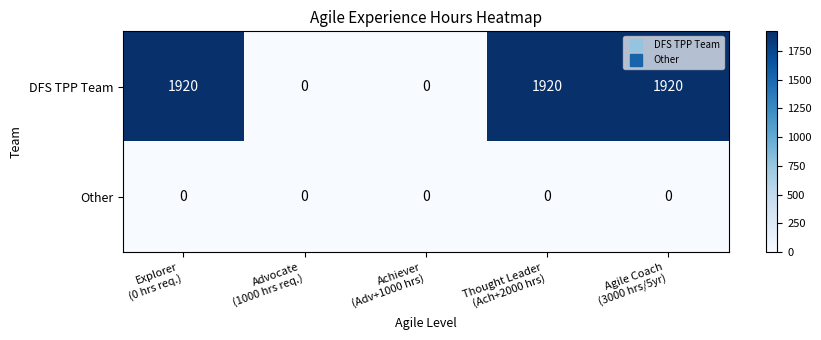

Reading right to left, what are all the values shown in this chart?

DFS TPP Team: 1920	1920	0	0	1920
Other: 0	0	0	0	0